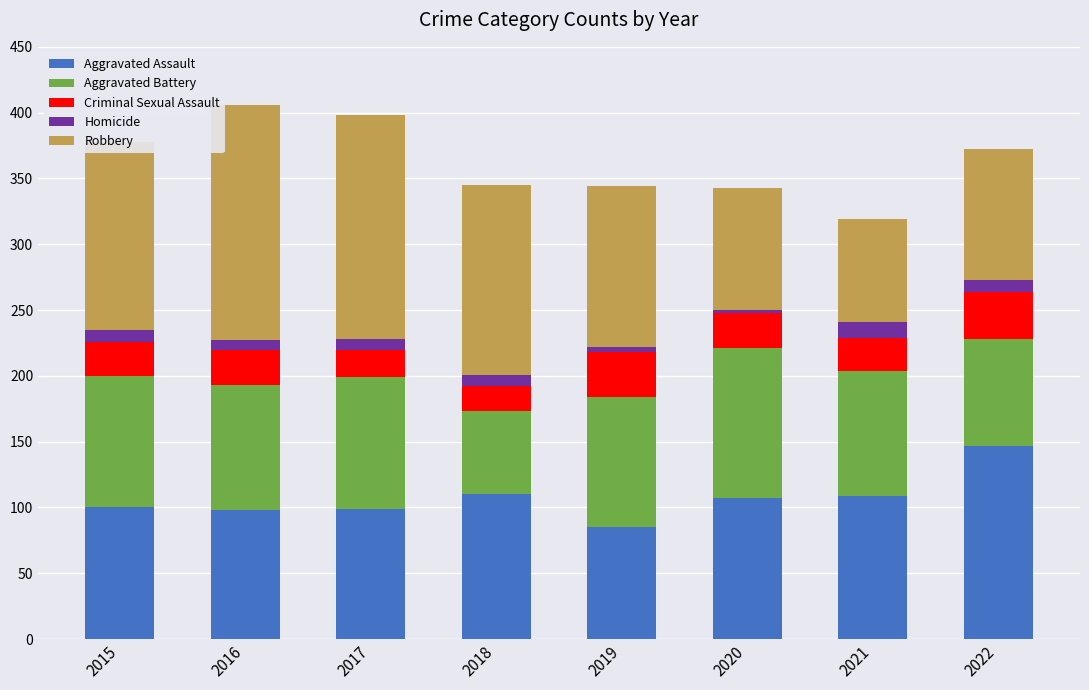

True or false: Aggravated Assault has a value of 38 at 2019.

False